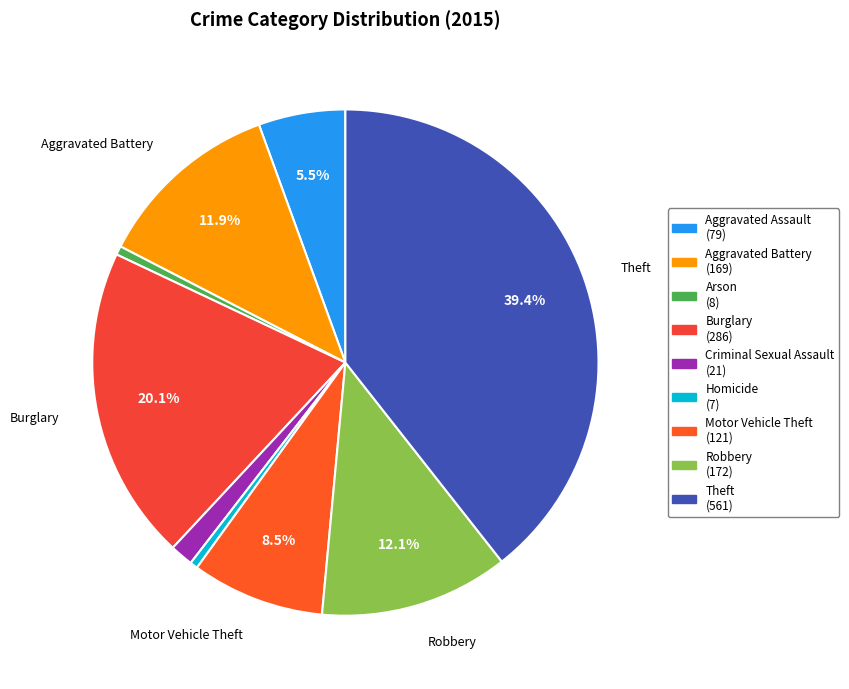

Combined, do Theft and Homicide account for over 50%?

No